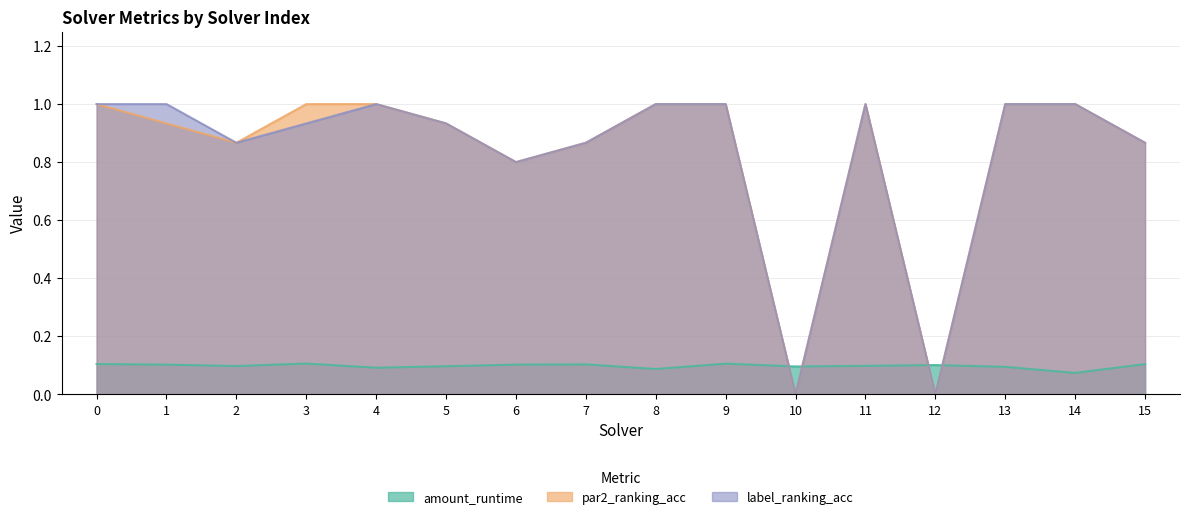

How many values in label_ranking_acc are above zero?

14